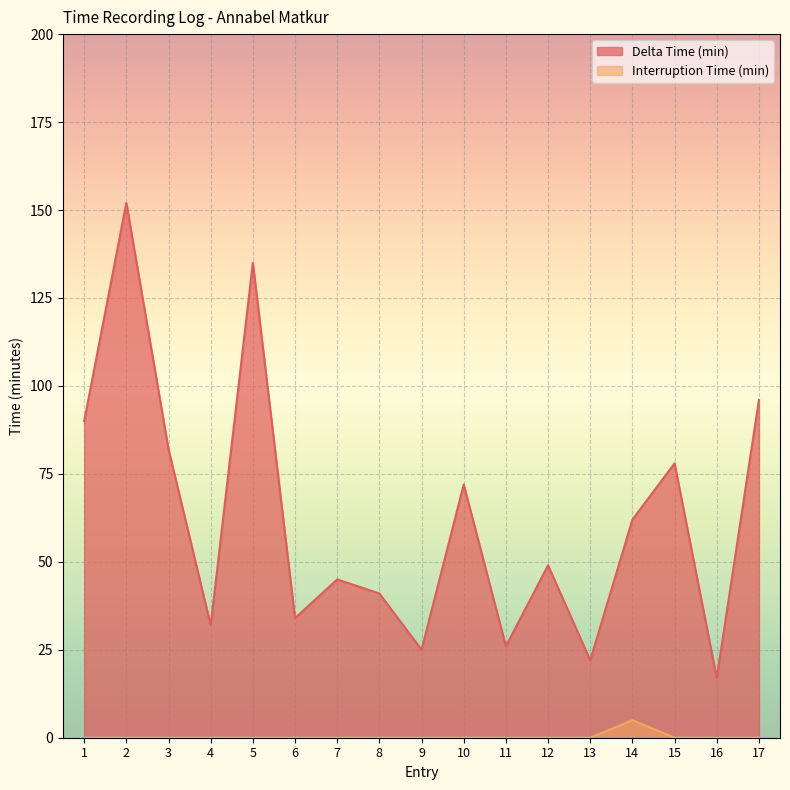

Is the value of Delta Time (min) at 2 greater than the value of Interruption Time (min) at 1?

Yes